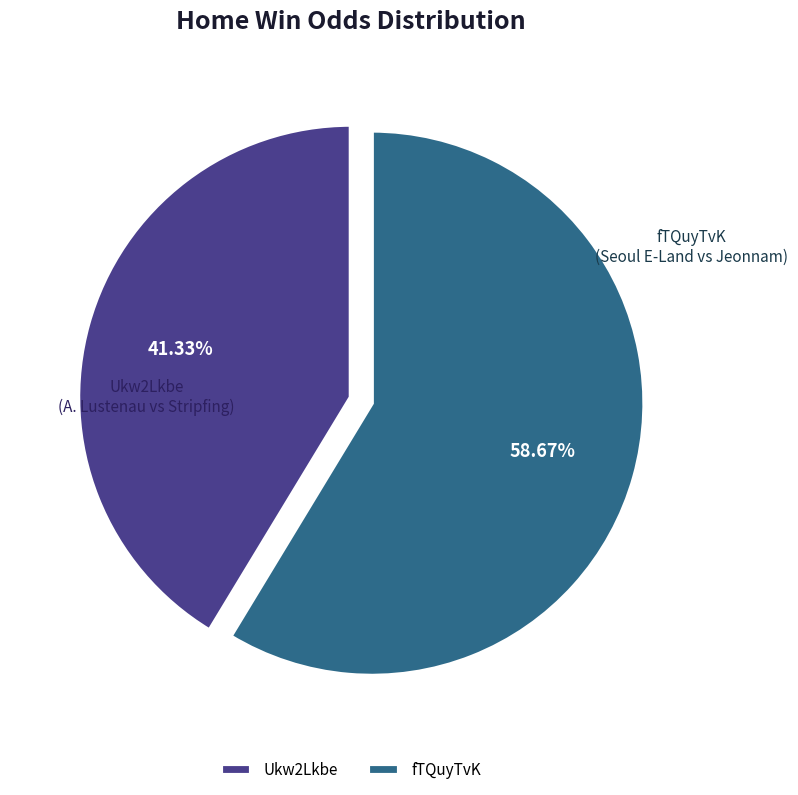

Does any single category account for the majority?

Yes